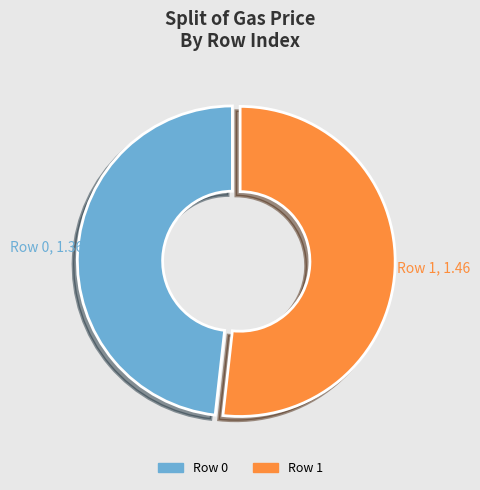

Which category has the biggest portion of the pie?

Row 1